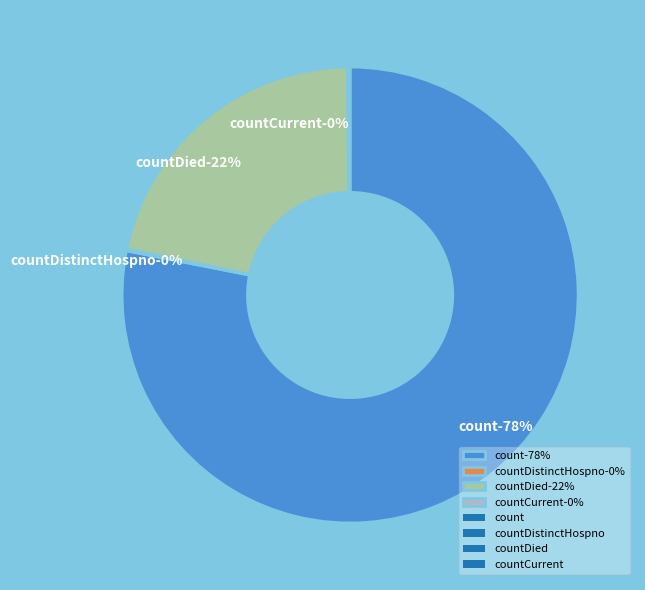

The count slice represents 71% of the pie. True or false?

False